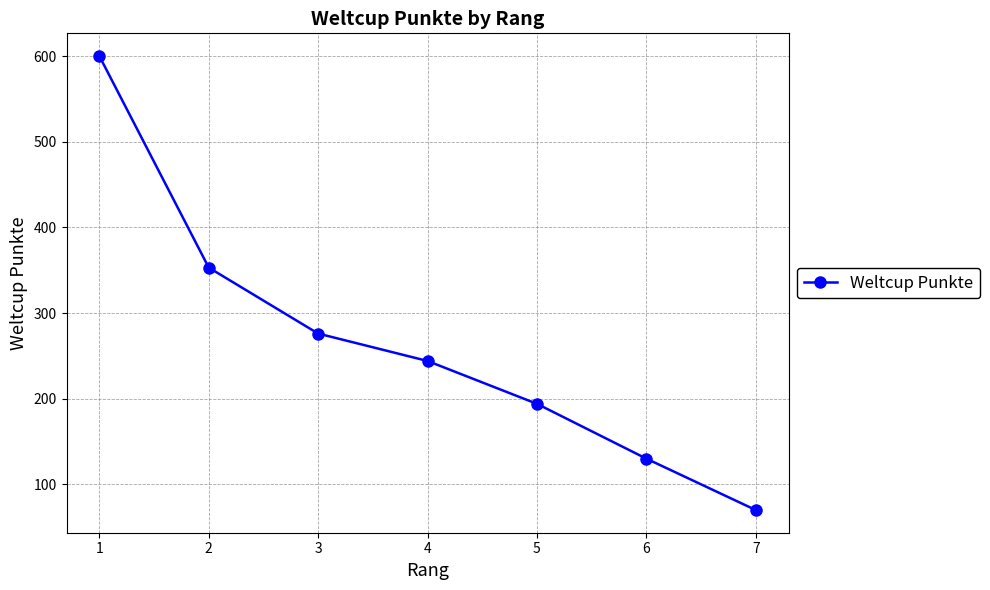

The chart shows a value of 353 at 2. True or false?

True